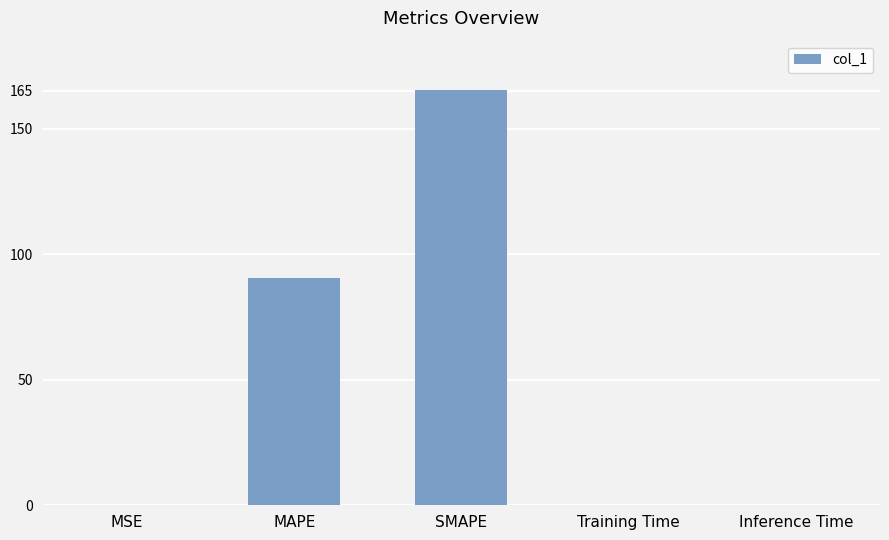

Which has a higher value, MAPE or Training Time?

MAPE